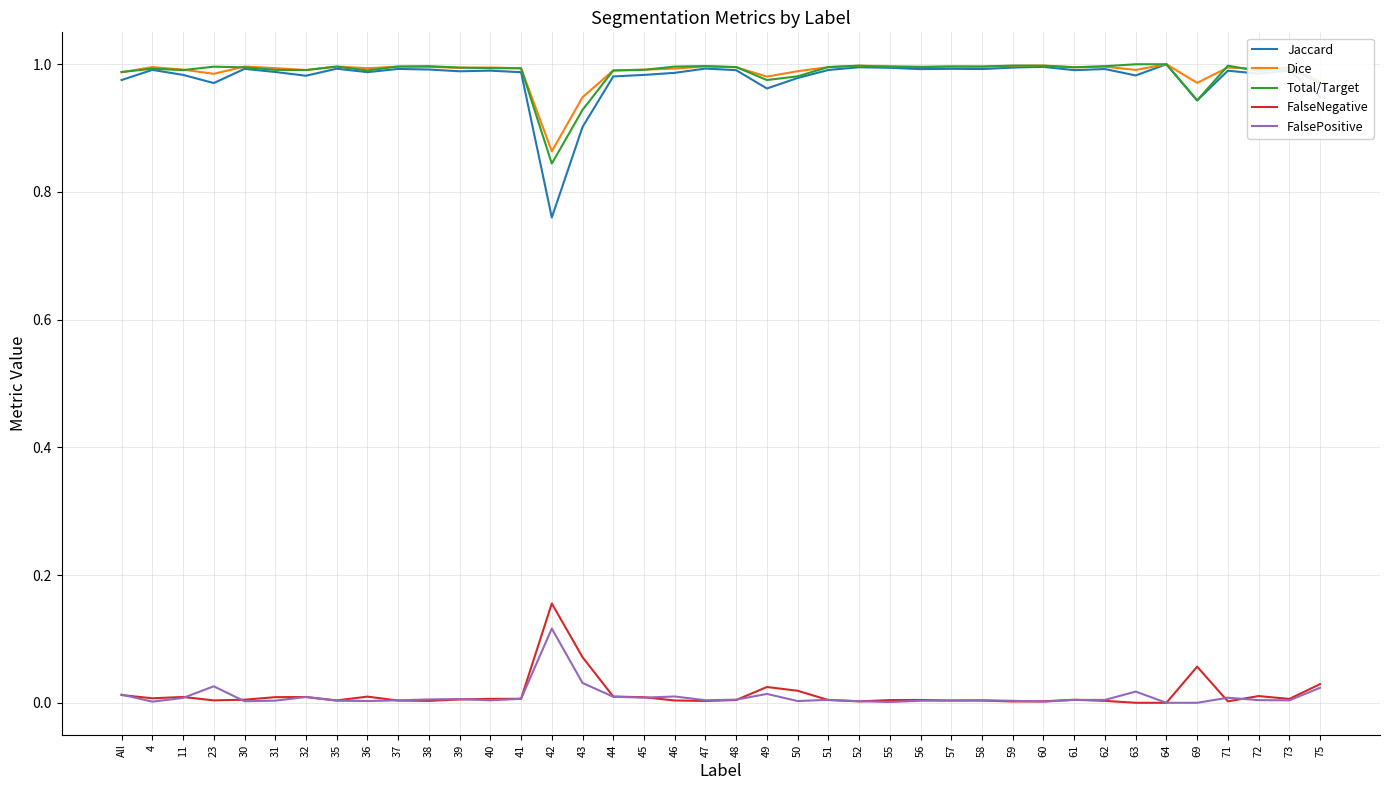

True or false: FalseNegative and Jaccard cross at least once.

False